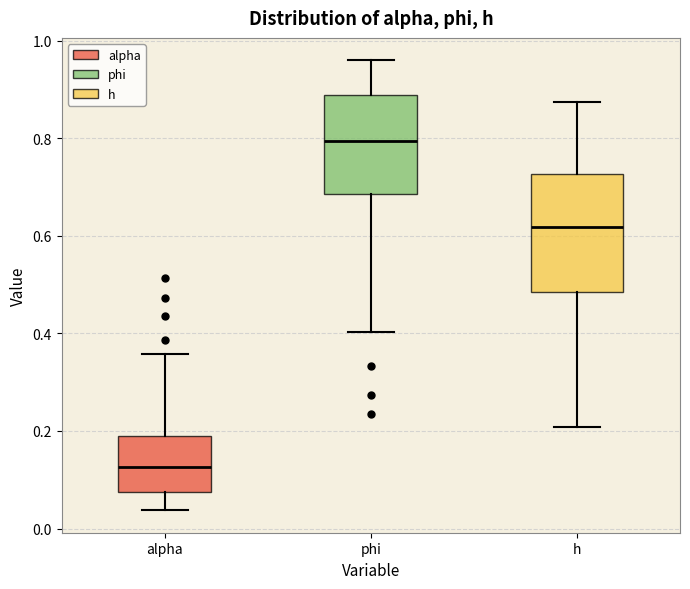

Which box's median line is the highest?

phi